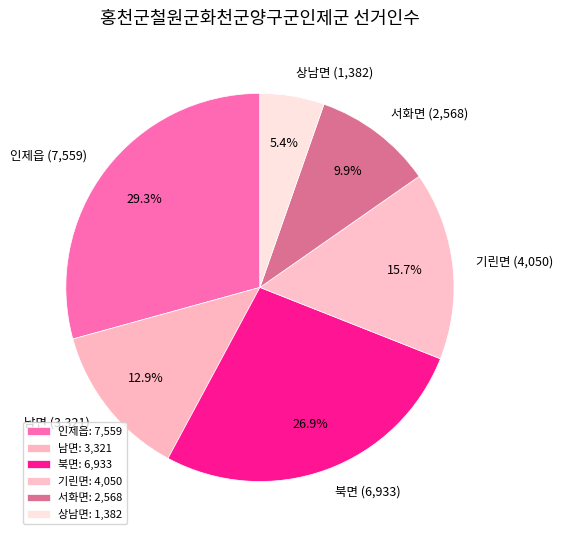

How much of the chart is everything except 기린면?

84.3%